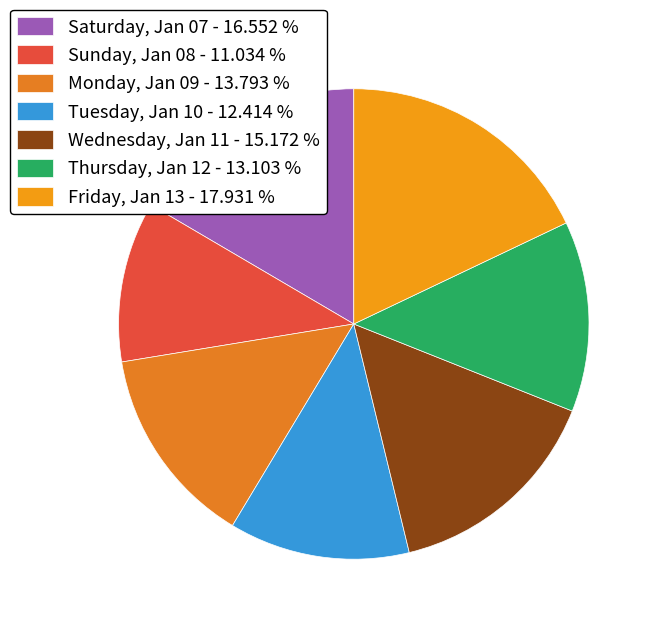

Count the number of slices in the pie.

7